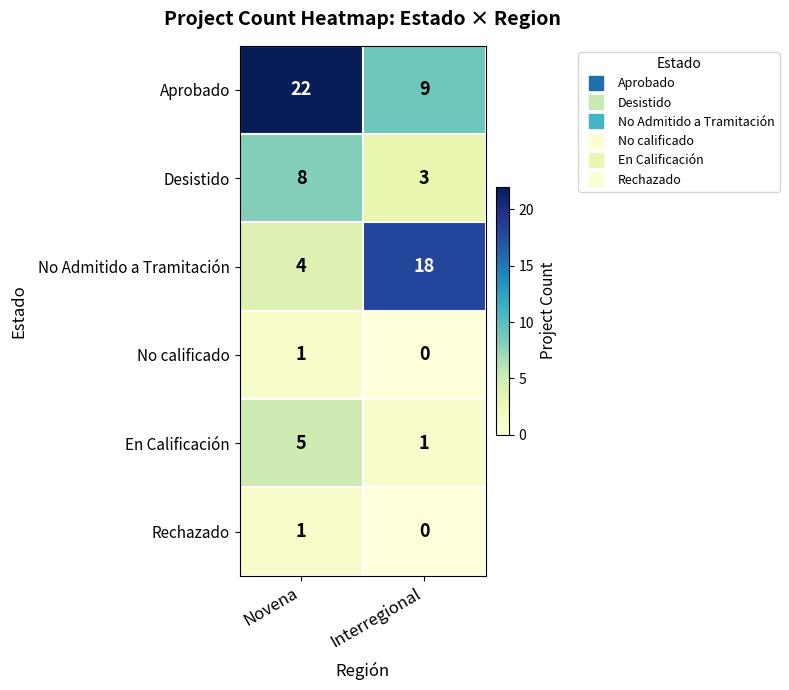

Which series changed the most between Novena and Interregional?

No Admitido a Tramitación